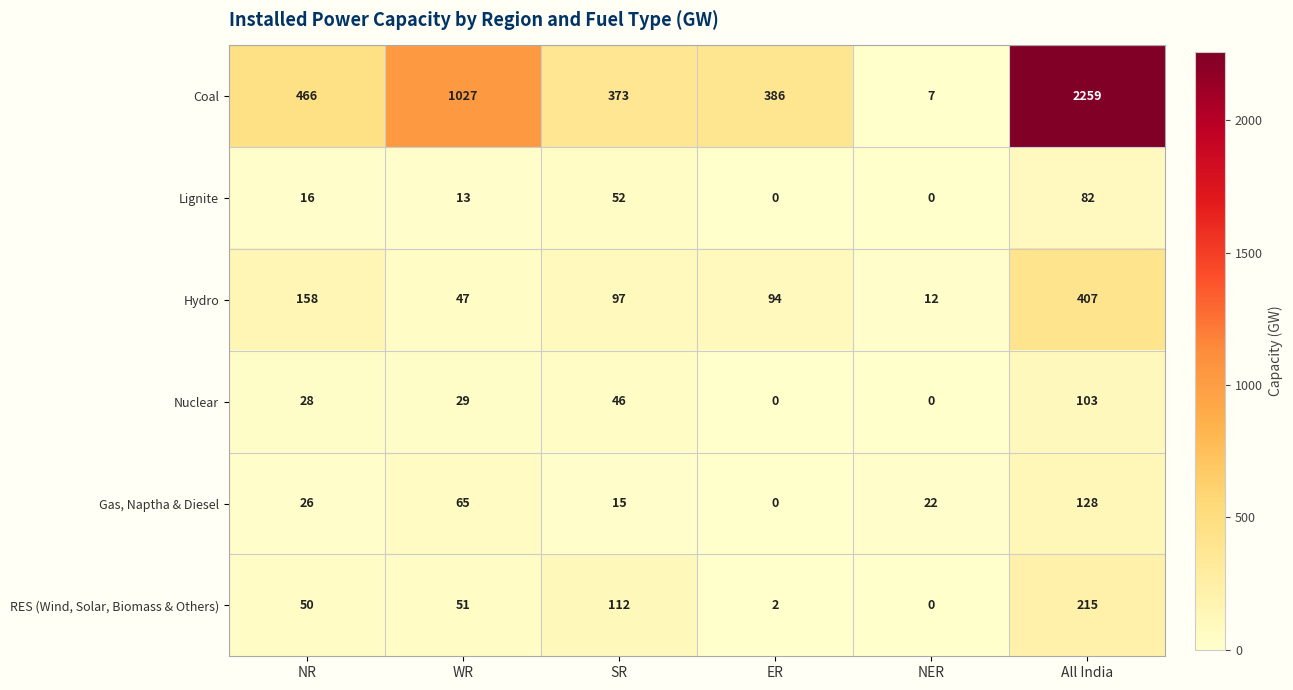

What is the greatest value displayed?

2259